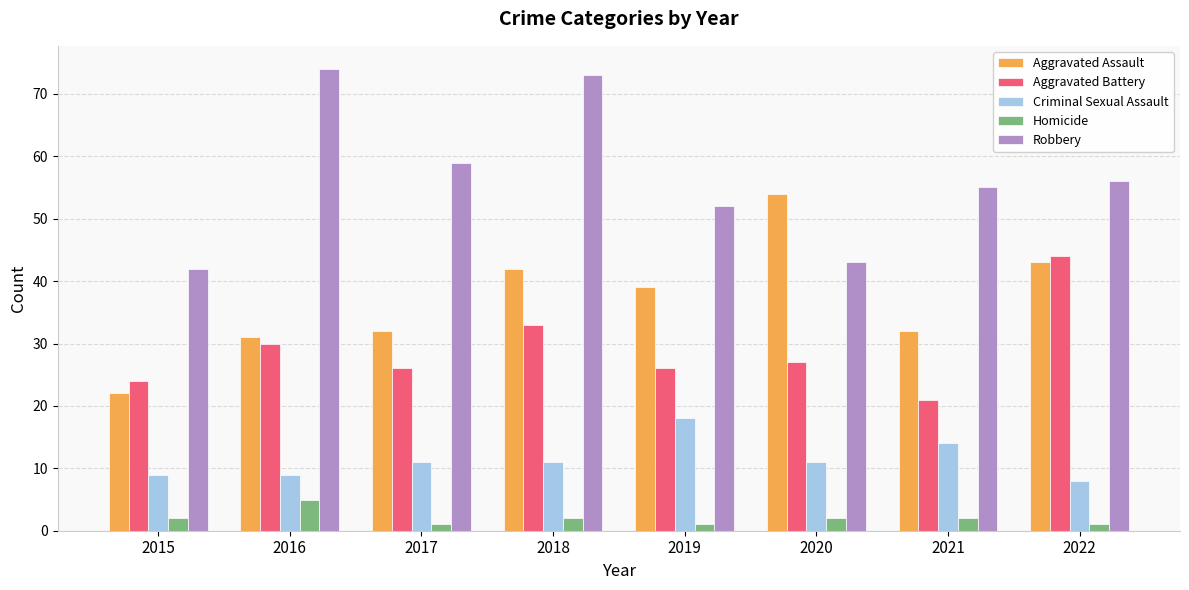

Reading left to right, list all the values displayed in this chart.

Aggravated Assault: 22	31	32	42	39	54	32	43
Aggravated Battery: 24	30	26	33	26	27	21	44
Criminal Sexual Assault: 9	9	11	11	18	11	14	8
Homicide: 2	5	1	2	1	2	2	1
Robbery: 42	74	59	73	52	43	55	56